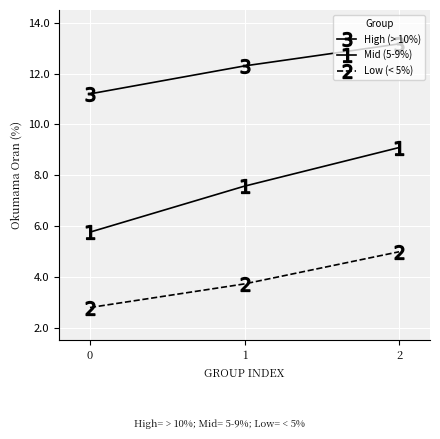

Is the value of Mid (5-9%) at 1 greater than the value of Low (< 5%) at 1?

Yes